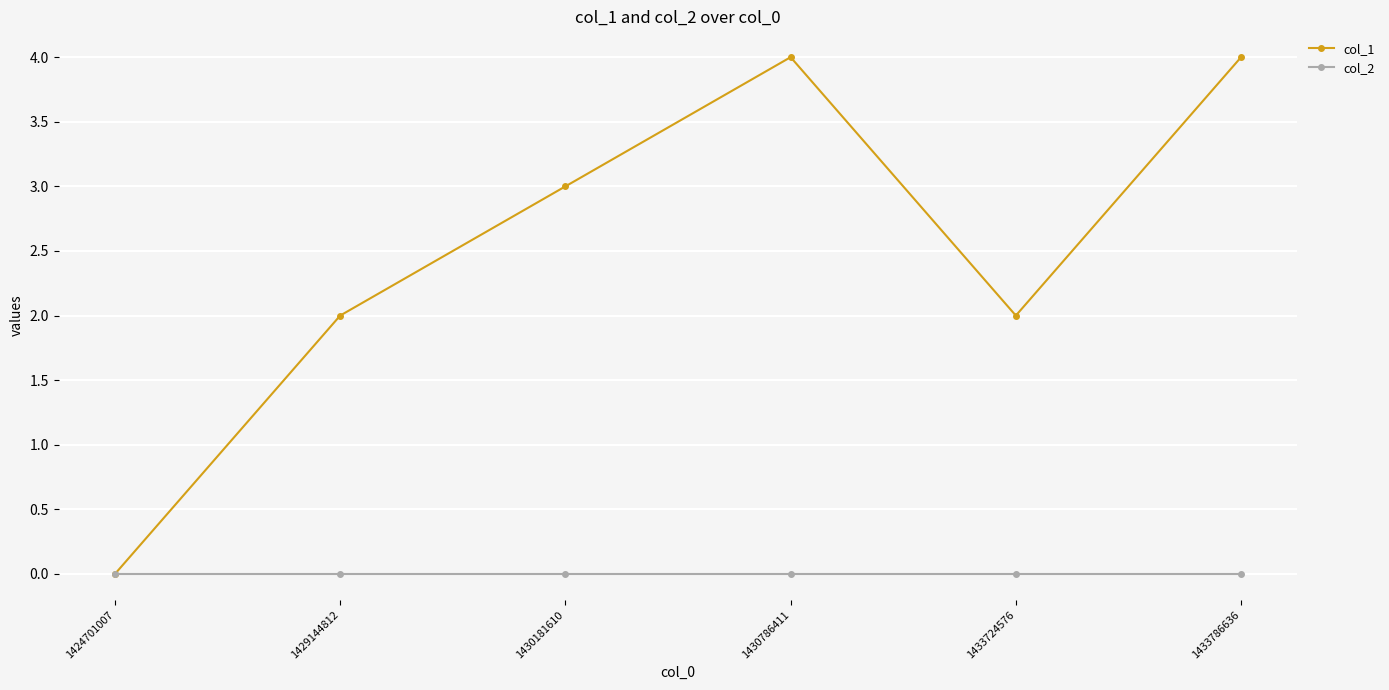

Rank the series at 1430786411 from highest to lowest value.

col_1, col_2